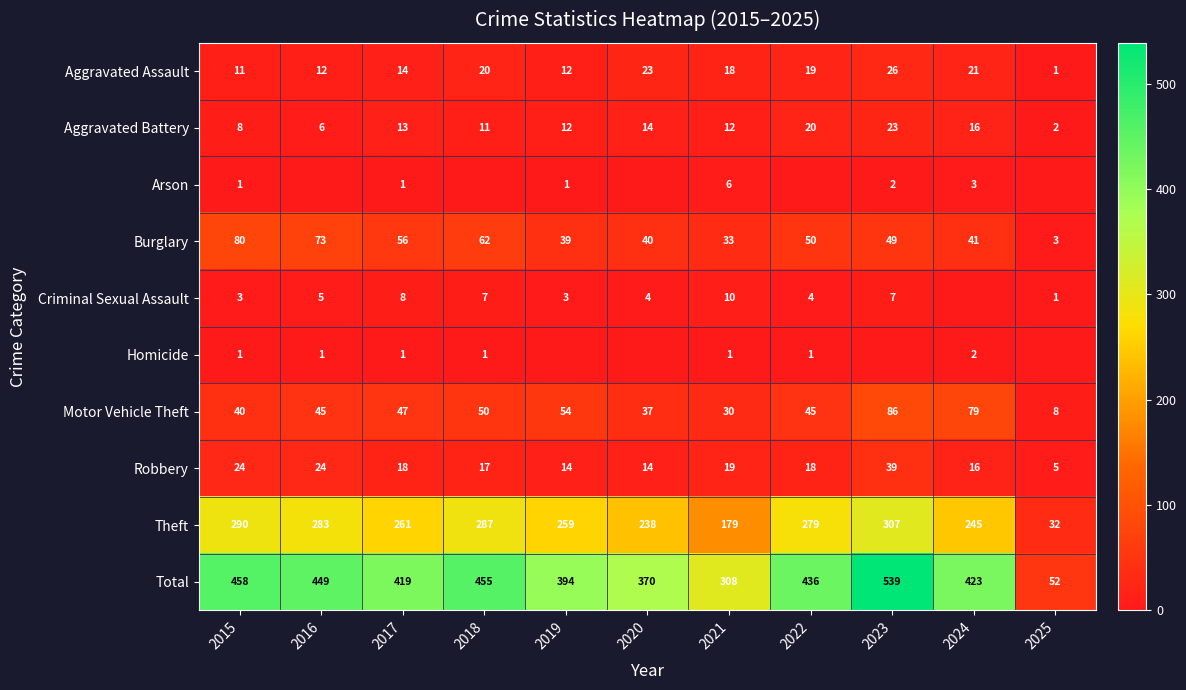

The value of Theft at 2016 is 283. True or false?

True